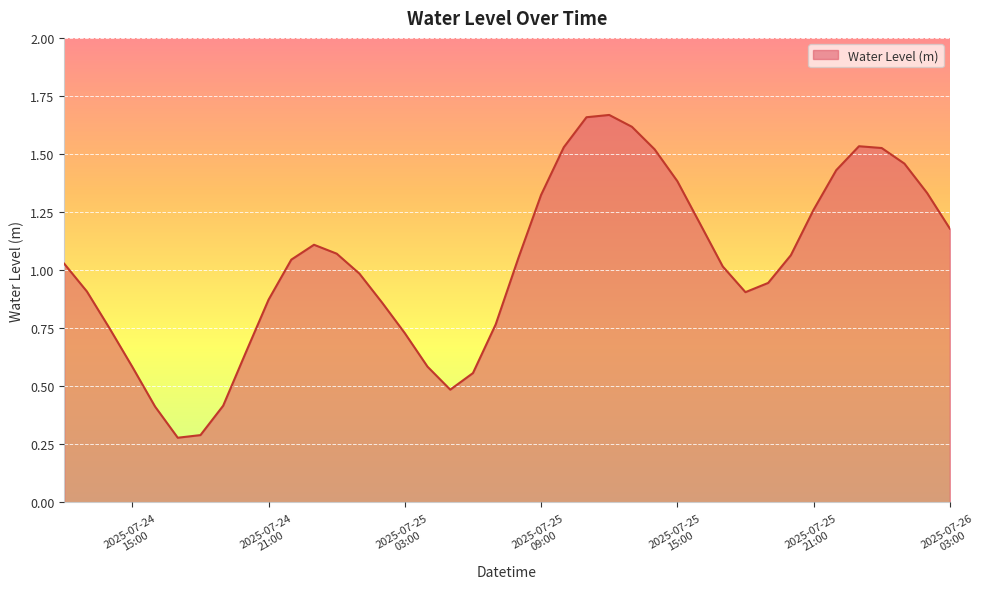

Which label corresponds to the largest value in the chart?

2025-07-25 12:00:00